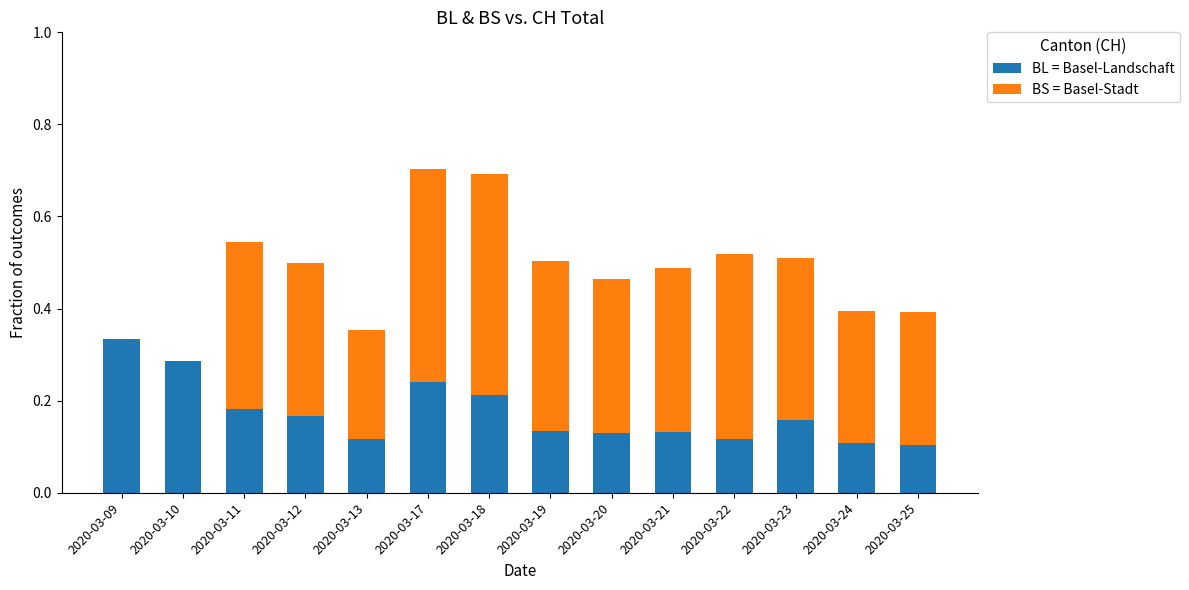

True or false: BL = Basel-Landschaft has a value of 0.1 at 2020-03-20.

True